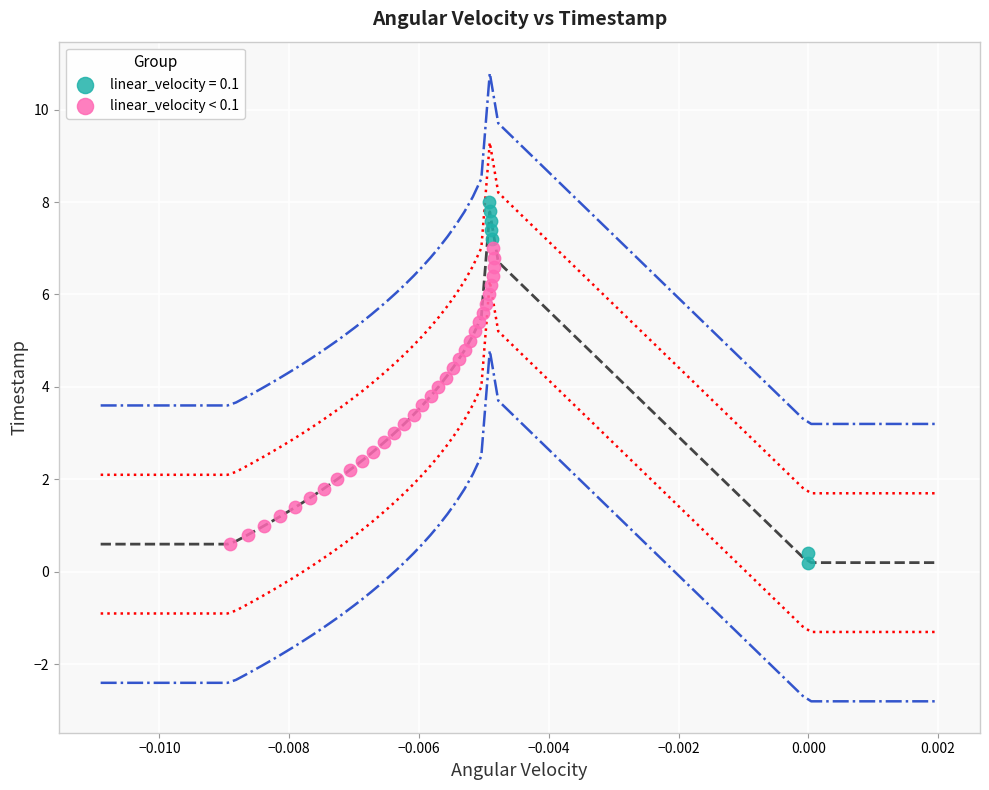

Which series has the widest spread of Y values?

linear_velocity = 0.1